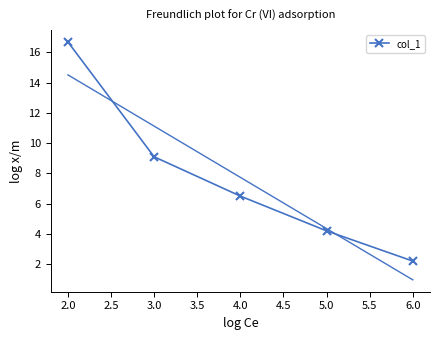

Is it true that col_1 equals 9.1 at 3.0?

True